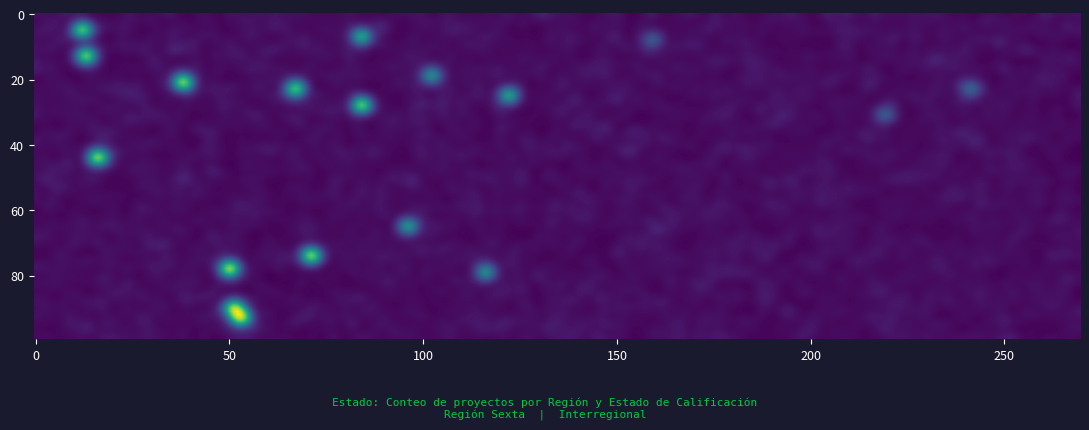

The Interregional series shows 2 at Desistido. True or false?

False